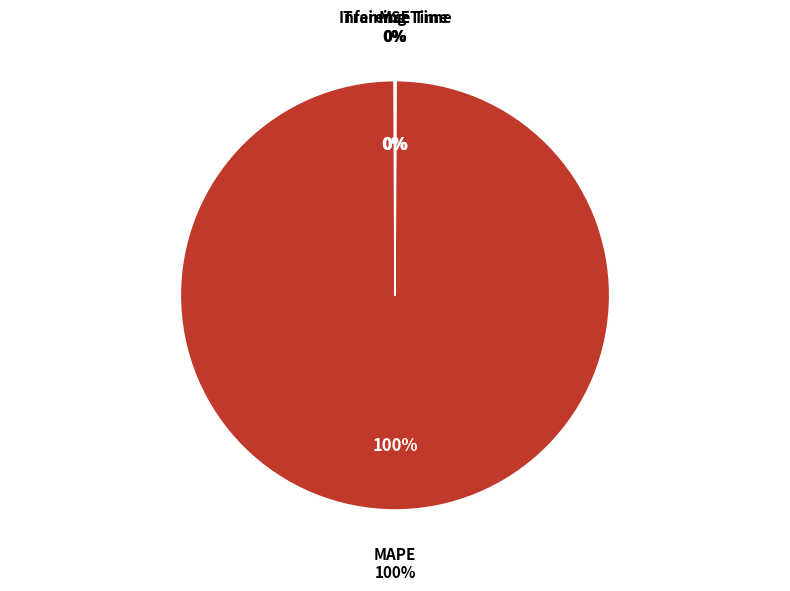

What is the largest slice in the pie chart?

MAPE